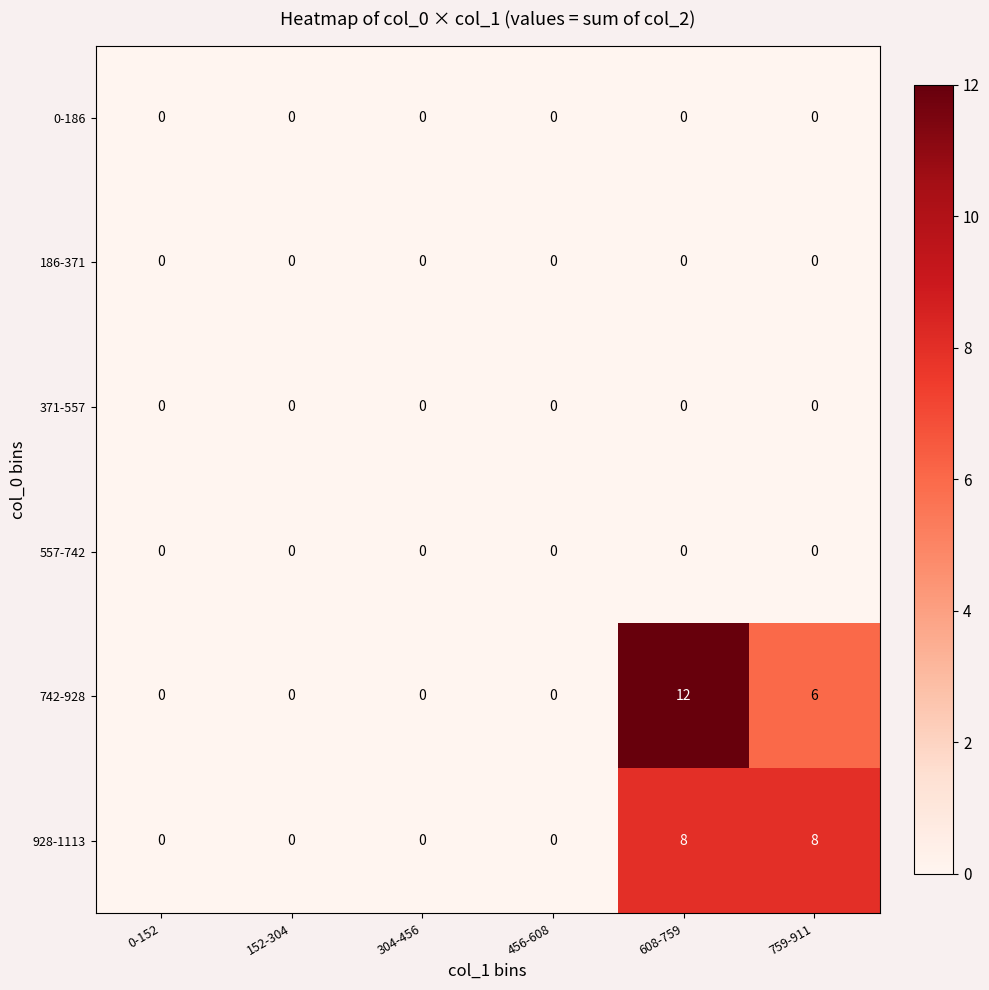

What is the maximum value for 928-1113?

8